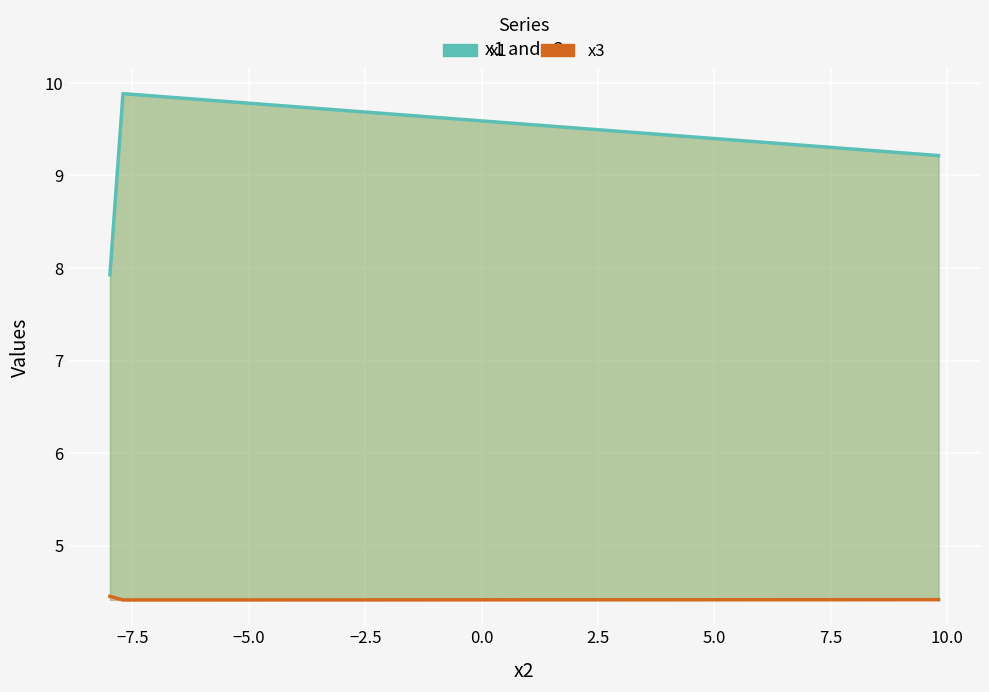

Does the chart display data point markers on the line(s)?

No